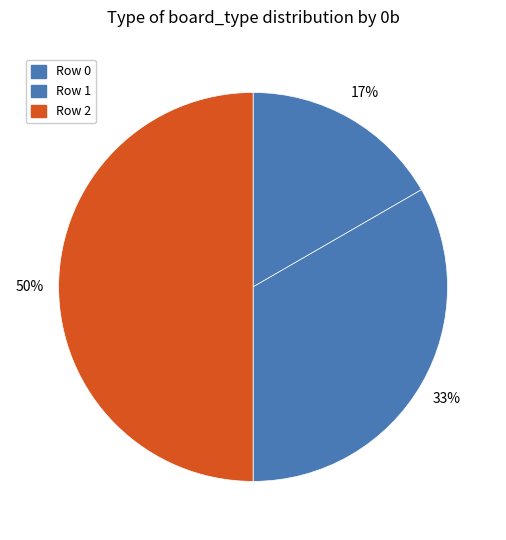

Which slice is the smallest?

Row 0